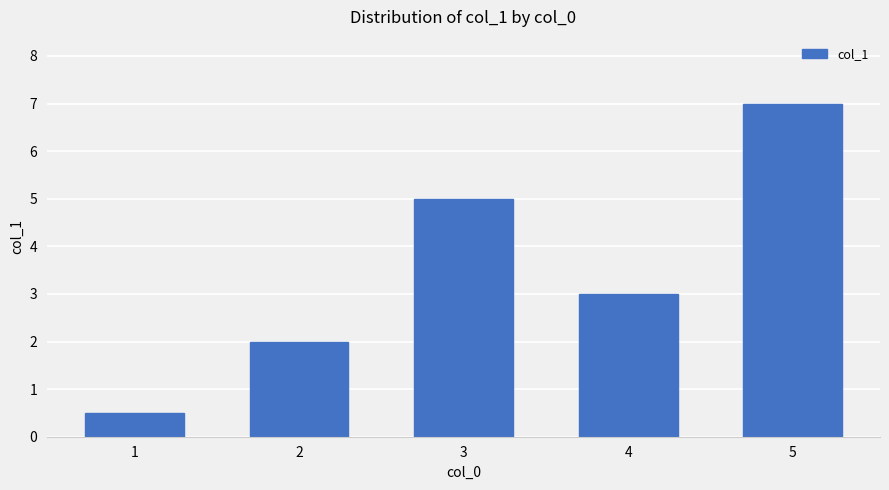

What is the sum of all values?

17.5